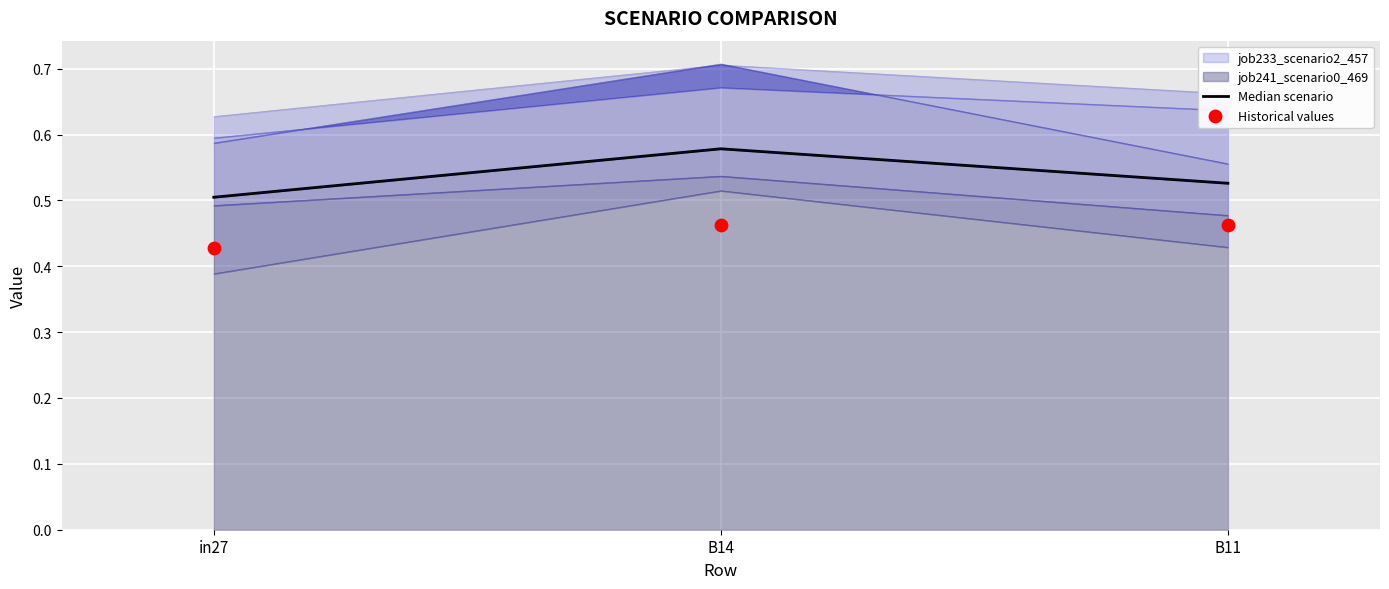

At which category is the sum across all series the highest?

B14